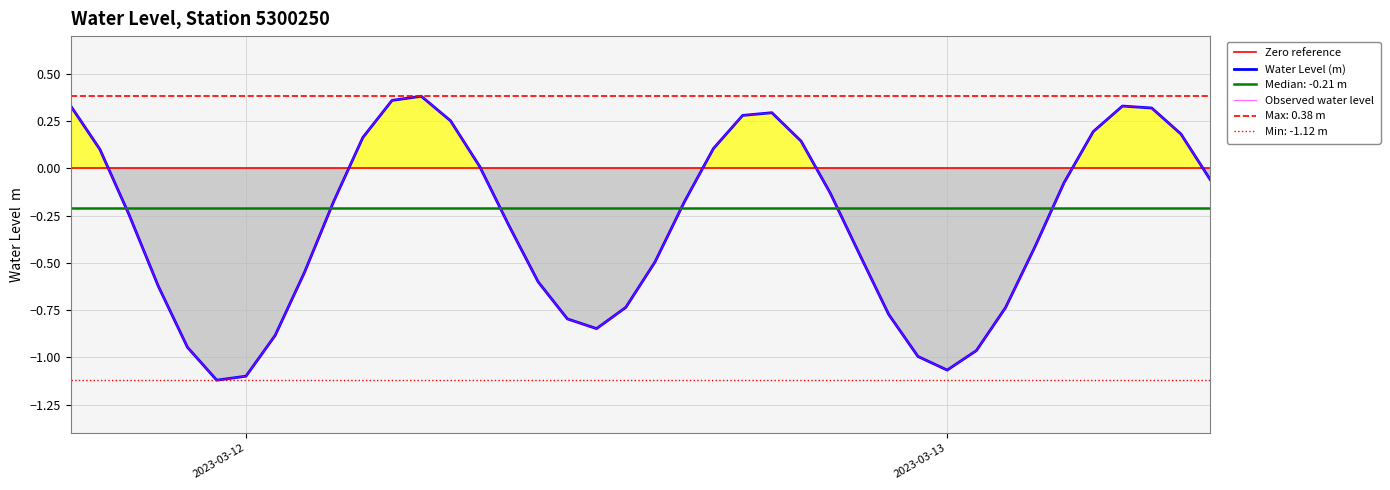

The value at 2023-03-12 14:00:00 is -0.5. True or false?

True